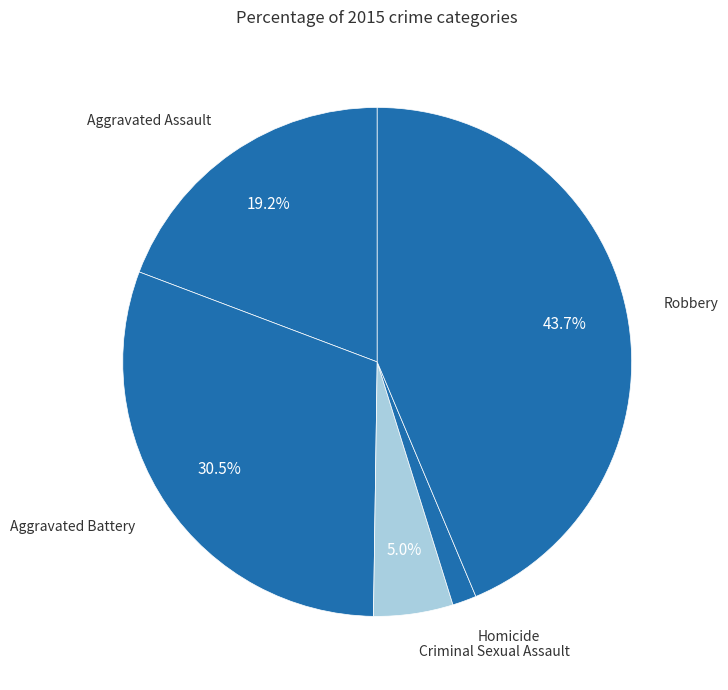

How many slices are in this pie chart?

5